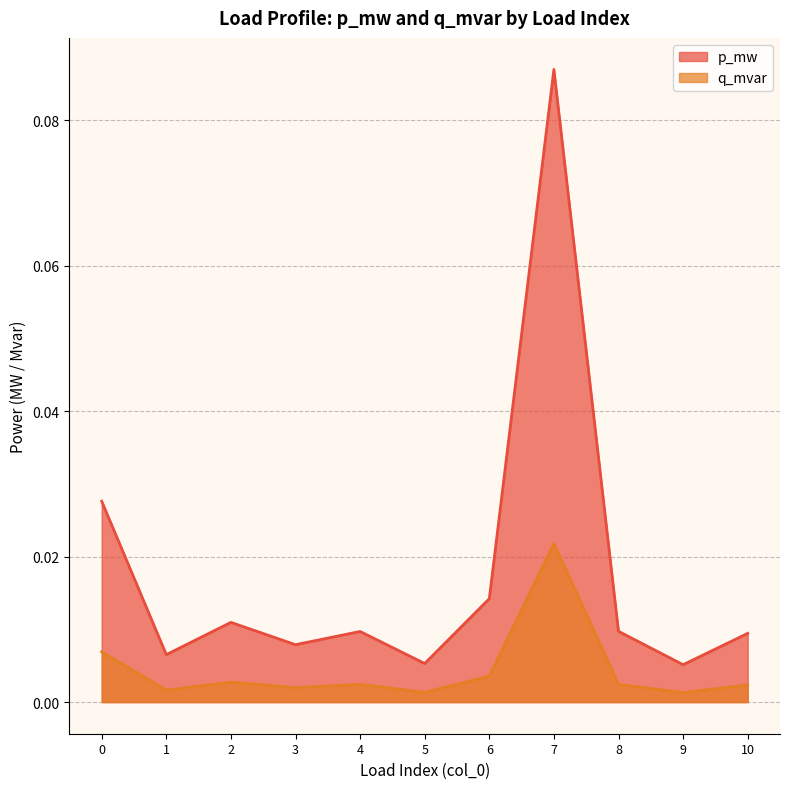

Reading left to right, extract all data points from this chart.

p_mw: 0=0.0	1=0.0	2=0.0	3=0.0	4=0.0	5=0.0	6=0.0	7=0.1	8=0.0	9=0.0	10=0.0
q_mvar: 0=0.0	1=0.0	2=0.0	3=0.0	4=0.0	5=0.0	6=0.0	7=0.0	8=0.0	9=0.0	10=0.0